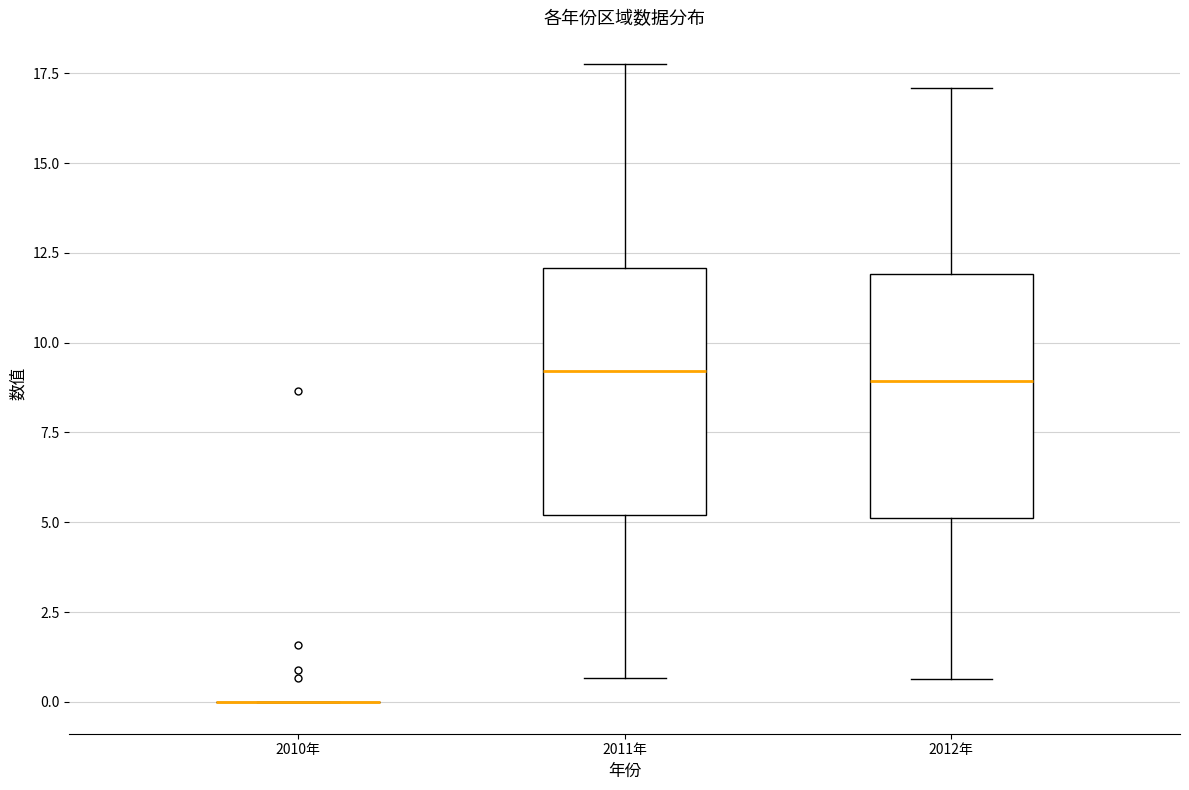

Reading left to right, read every box against the y-axis: the position of its median line, the range the box covers, and the ends of its whiskers. The values are not printed on the chart, so give them approximately, as read against the axis.

2010年: box collapsed to a line at 0.0, whiskers 0.0 to 0.0
2011年: median 9.0, box 5.0 to 12.0, whiskers 0.5 to 18.0
2012年: median 9.0, box 5.0 to 12.0, whiskers 0.5 to 17.0